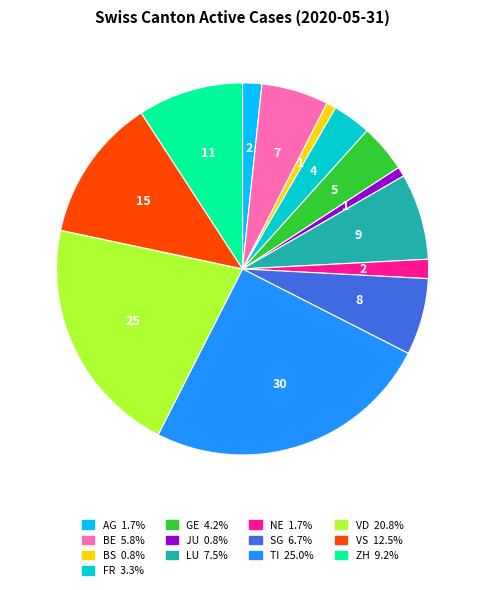

Does any single category account for the majority?

No